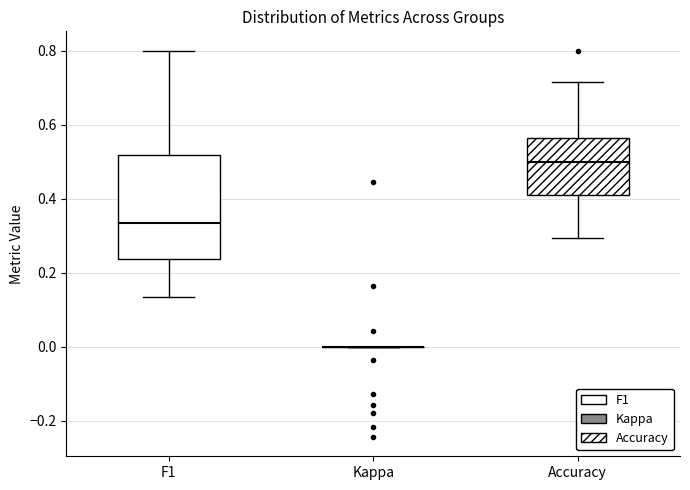

Reading left to right, read every box against the y-axis: the position of its median line, the range the box covers, and the ends of its whiskers. The values are not printed on the chart, so give them approximately, as read against the axis.

F1: median 0.34, box 0.24 to 0.52, whiskers 0.14 to 0.80
Kappa: box collapsed to a line at 0.00, whiskers 0.00 to 0.00
Accuracy: median 0.50, box 0.40 to 0.56, whiskers 0.30 to 0.72